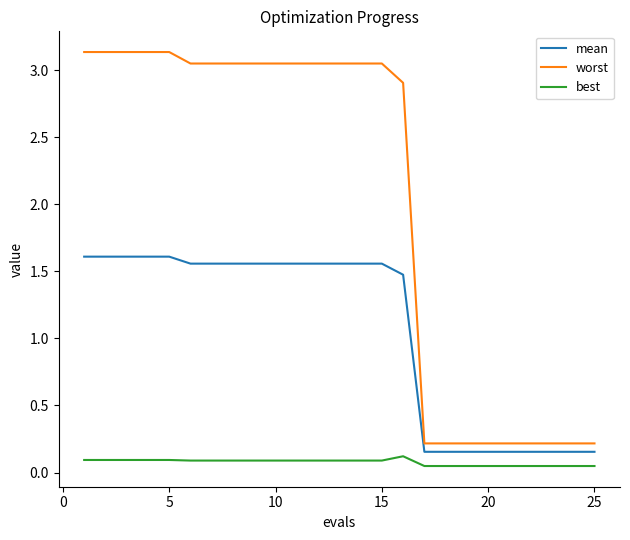

Which series has the widest spread of values?

worst